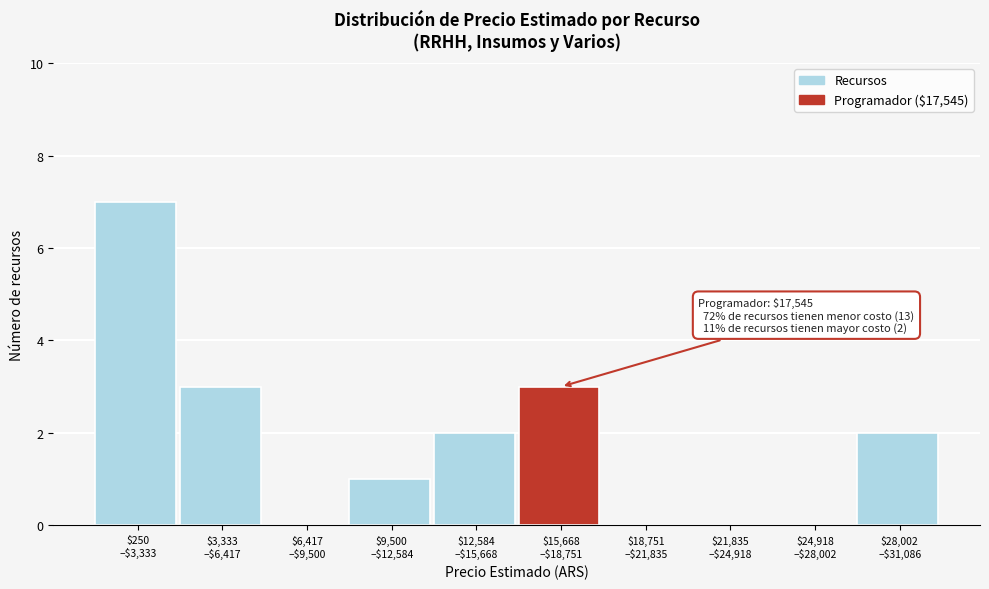

What is the sum of all values?

18